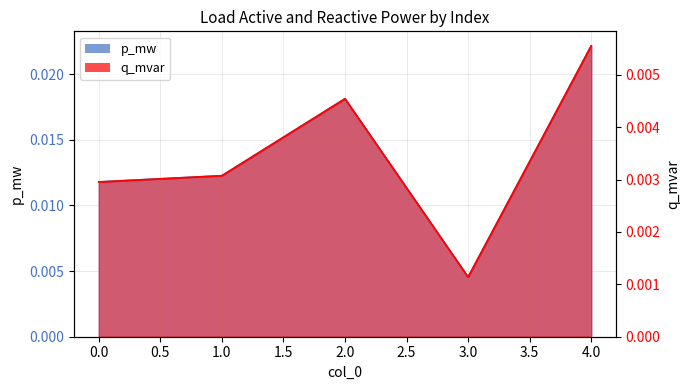

How many q_mvar values are between 0 and 1?

5